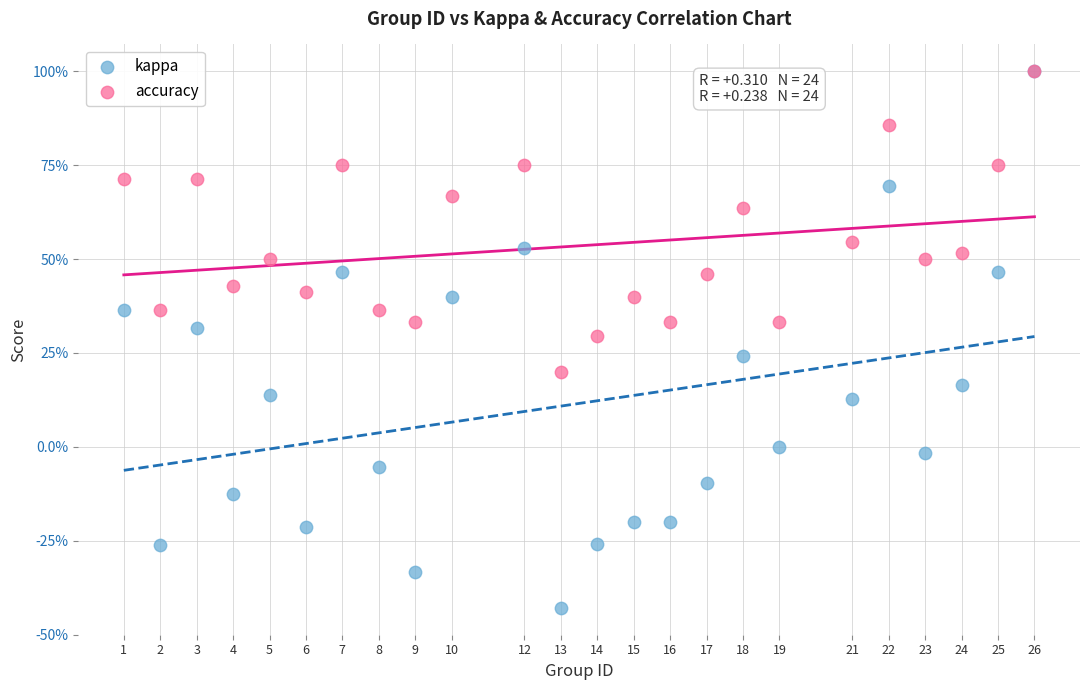

Which series has the largest Y range (max minus min)?

kappa